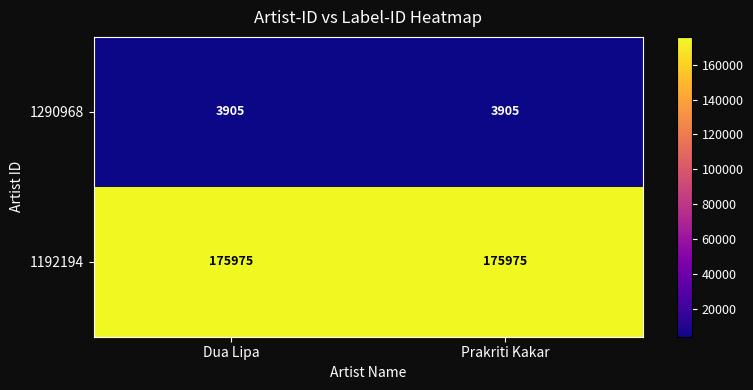

What is the average value of the 1192194 series?

175975